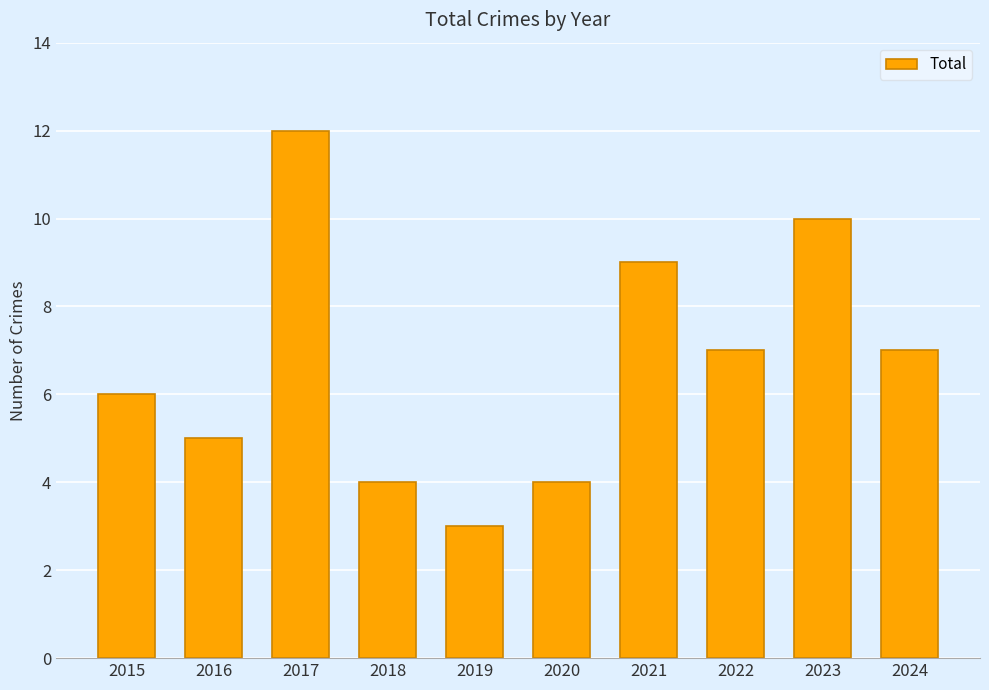

What is the change in value from 2015 to 2024?

+1